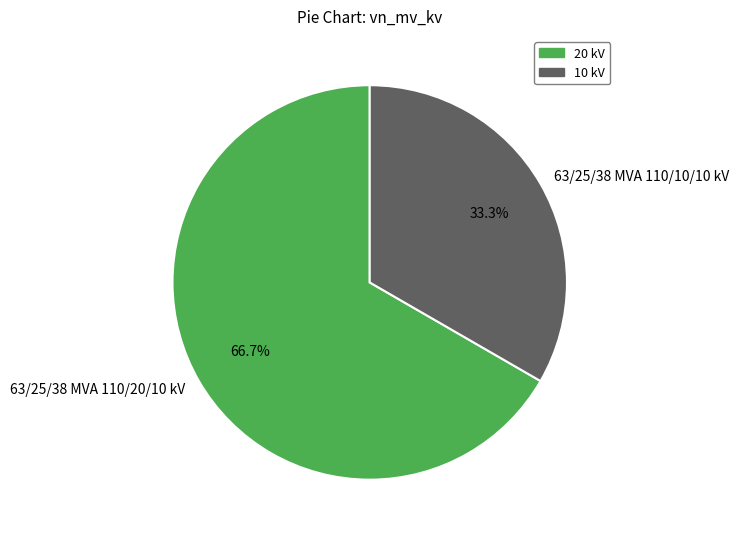

Which category accounts for the majority?

63/25/38 MVA 110/20/10 kV